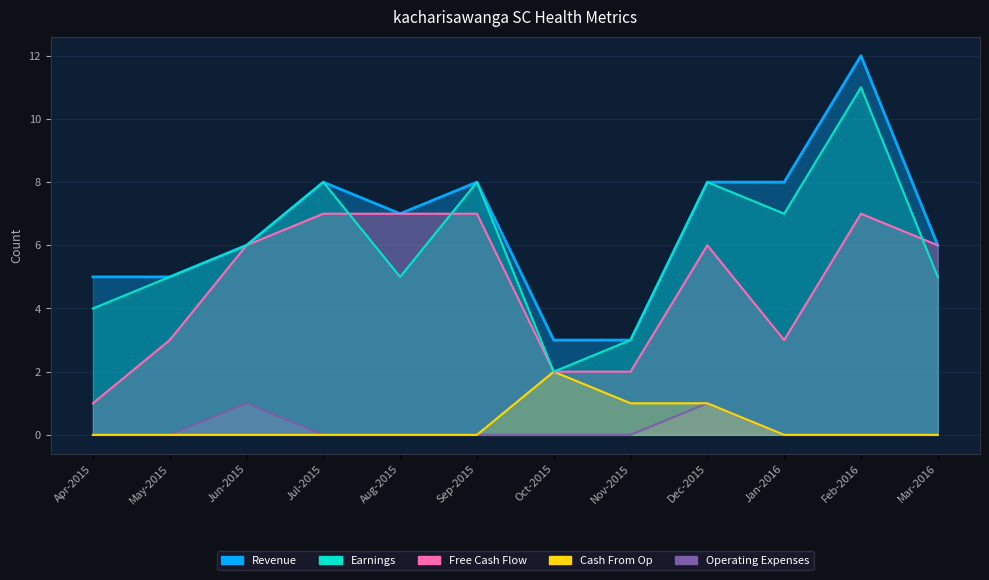

True or false: Revenue has a value of 6 at Jun-2015.

True